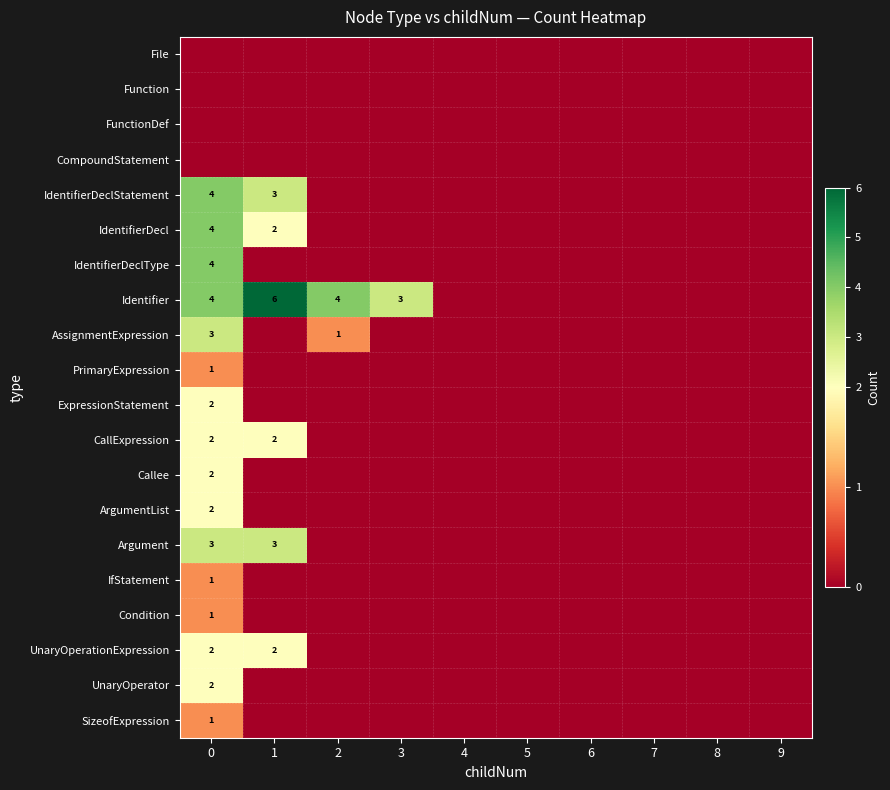

At which category does the chart reach its peak across all series?

1